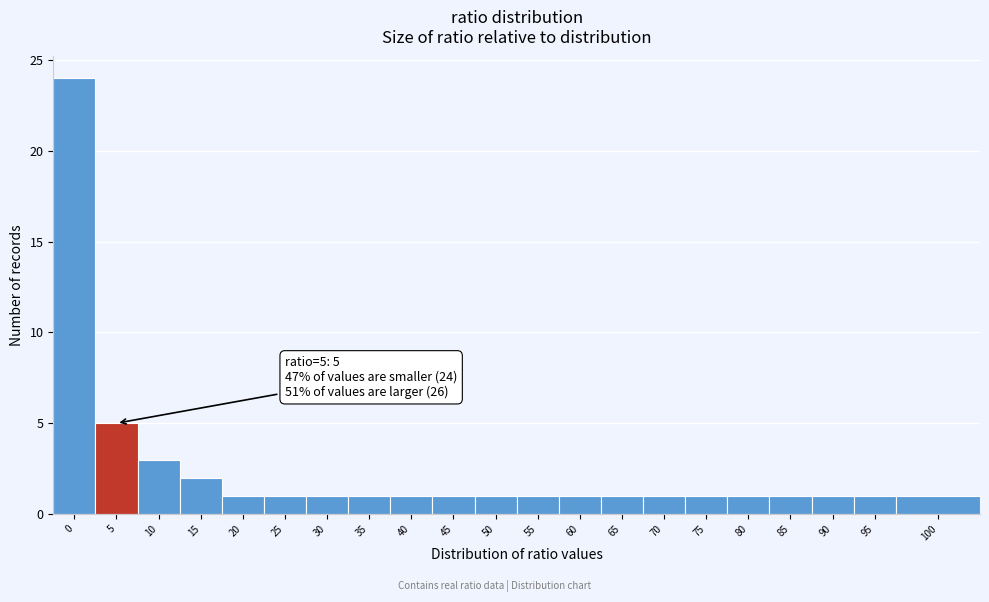

Reading right to left, what are all the values shown in this chart?

100=1	95=1	90=1	85=1	80=1	75=1	70=1	65=1	60=1	55=1	50=1	45=1	40=1	35=1	30=1	25=1	20=1	15=2	10=3	5=5	0=24